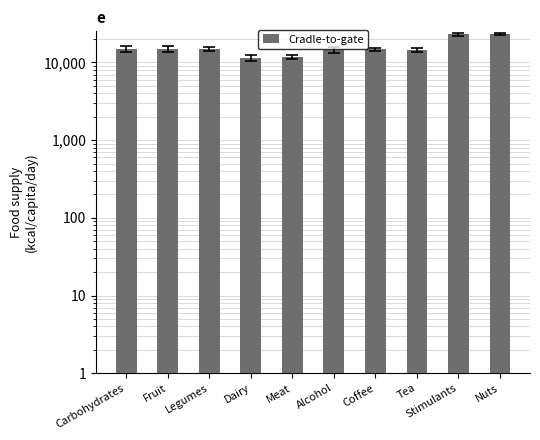

At which label does the data first exceed 14975?

Fruit